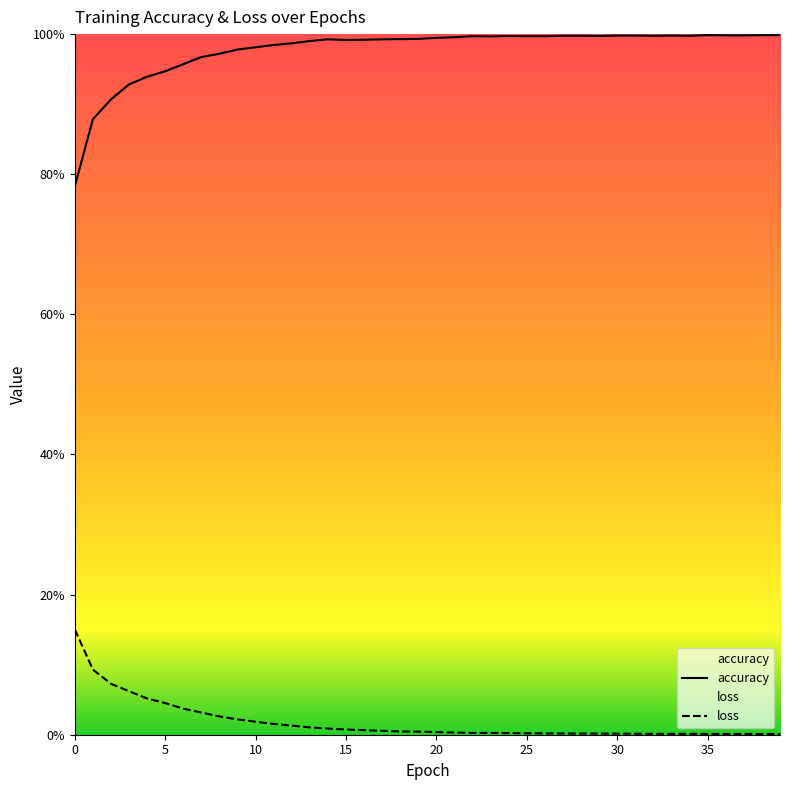

Rank the series at 30 from highest to lowest value.

accuracy, loss